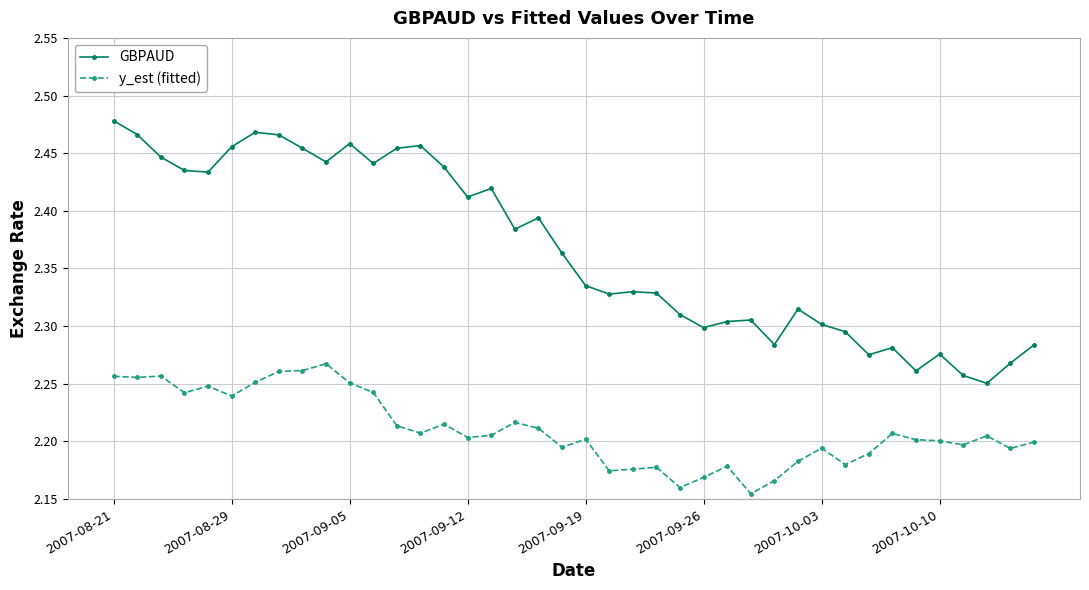

Which series has the largest range (max minus min)?

GBPAUD